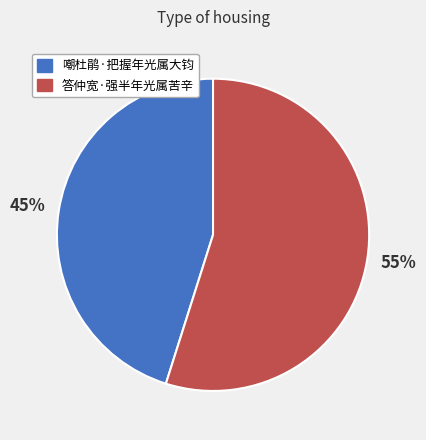

What percentage is the 答仲宽·强半年光属苦辛 slice, to the nearest percent?

55%